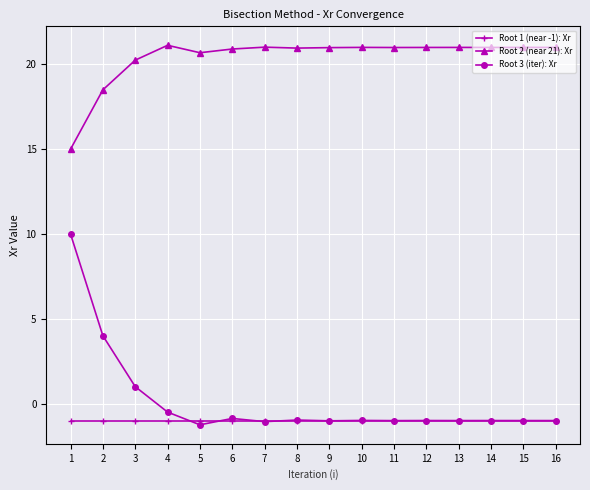

Which series has the largest range (max minus min)?

Root 3 (iter): Xr